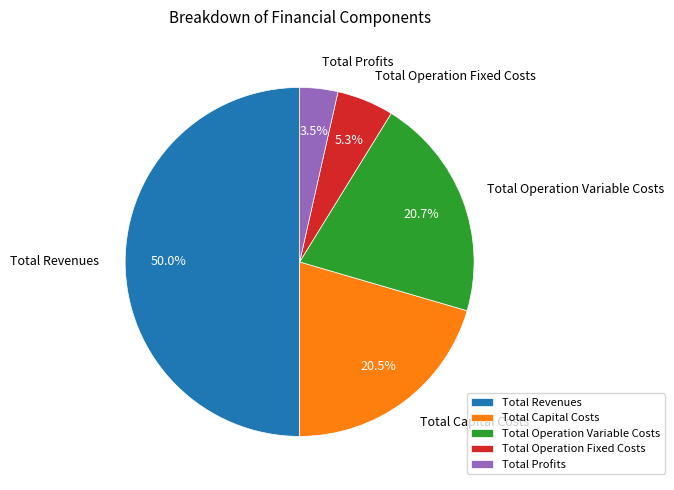

Approximately how many times larger is the value at Total Operation Variable Costs compared to Total Revenues?

0.4